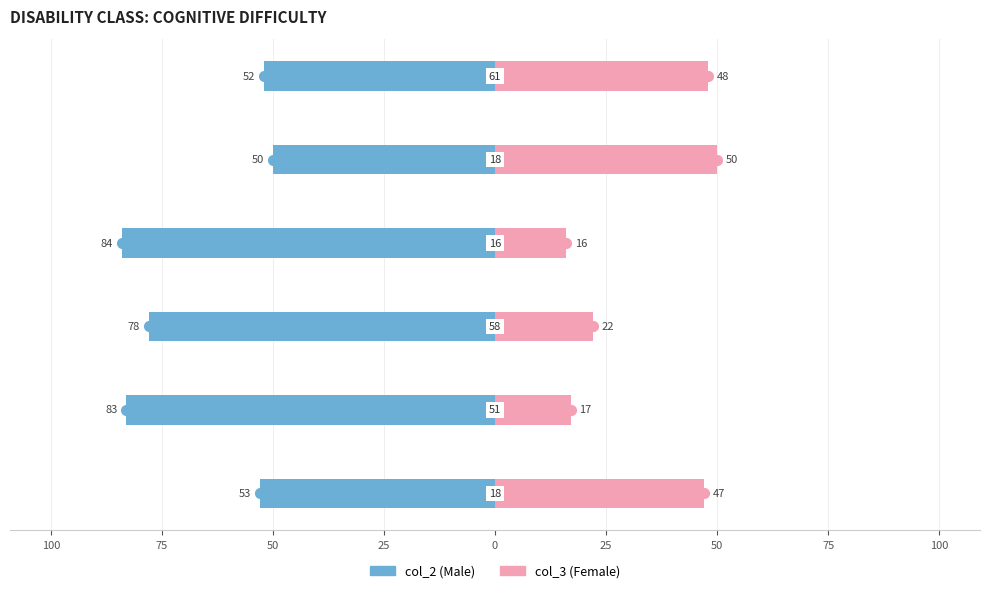

What is the difference between the highest and lowest values at 50?

100